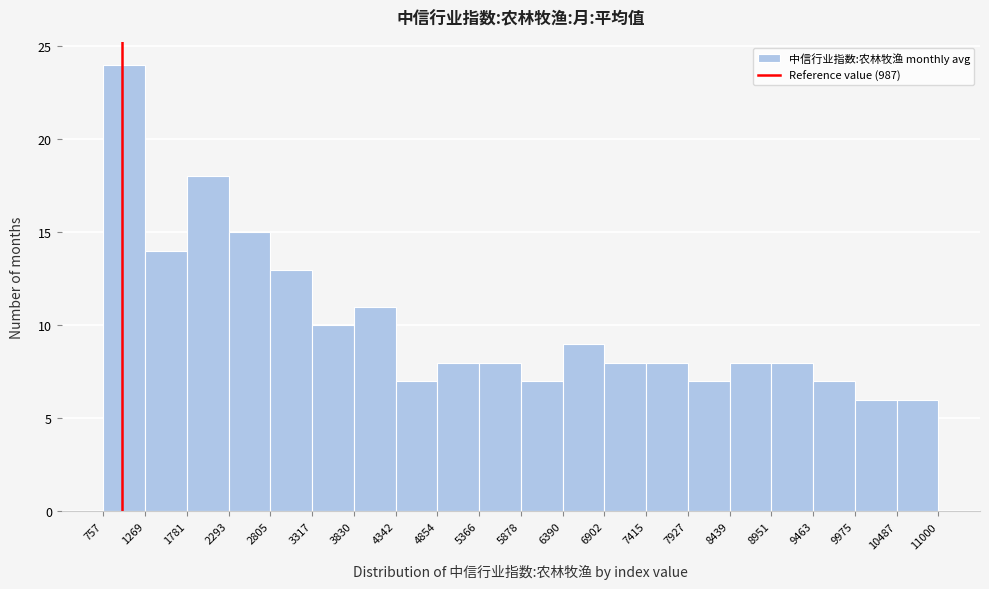

Reading left to right, list every bar in this chart as the range it spans on the x-axis followed by its height. The values are not printed on the chart, so give them approximately, as read against the axis.

757 to 1269: 24
1269 to 1781: 14
1781 to 2293: 18
2293 to 2805: 15
2805 to 3317: 13
3317 to 3830: 10
3830 to 4342: 11
4342 to 4854: 7
4854 to 5366: 8
5366 to 5878: 8
5878 to 6390: 7
6390 to 6902: 9
6902 to 7415: 8
7415 to 7927: 8
7927 to 8439: 7
8439 to 8951: 8
8951 to 9463: 8
9463 to 9975: 7
9975 to 10487: 6
10487 to 11000: 6